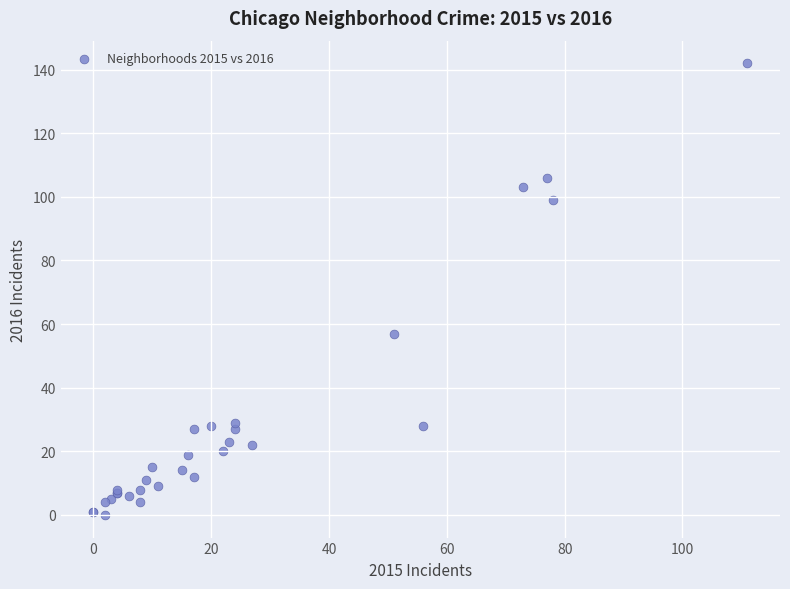

What Y value in the scatter plot is closest to 71?

57